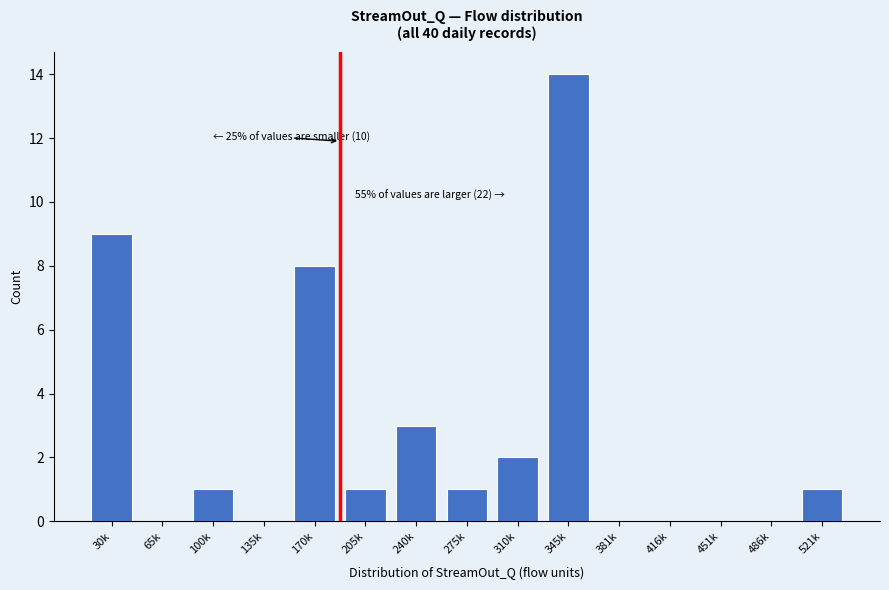

Reading left to right, transcribe all the data shown in this chart.

30k=9	65k=0	100k=1	135k=0	170k=8	205k=1	240k=3	275k=1	310k=2	345k=14	381k=0	416k=0	451k=0	486k=0	521k=1